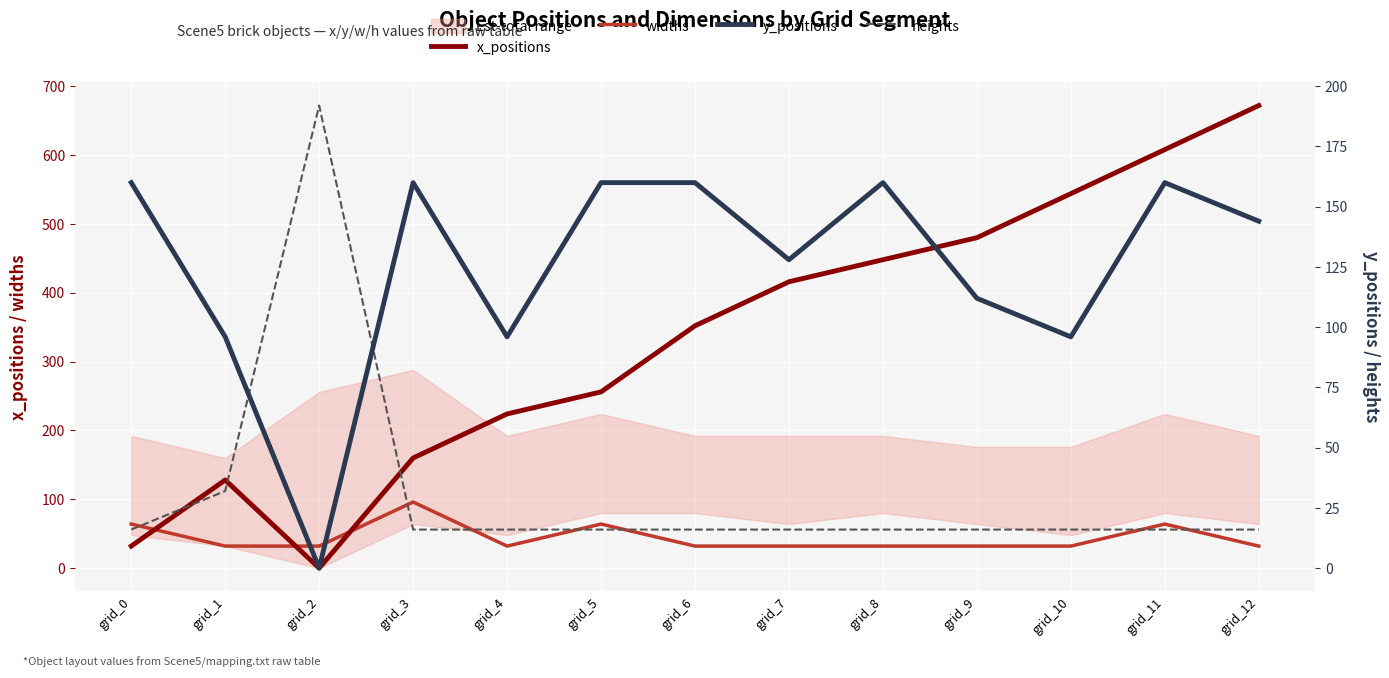

Which category has the highest value in the widths series?

grid_3